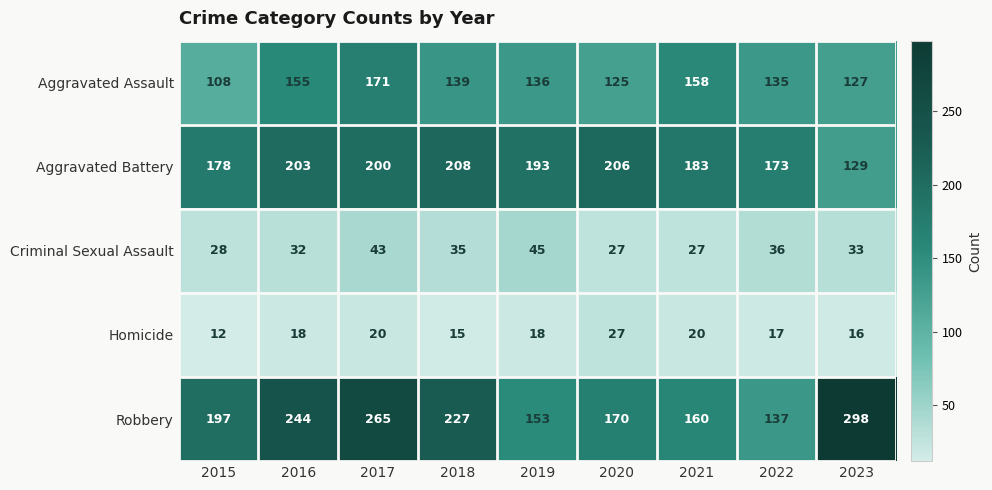

Count the number of categories in the chart.

9